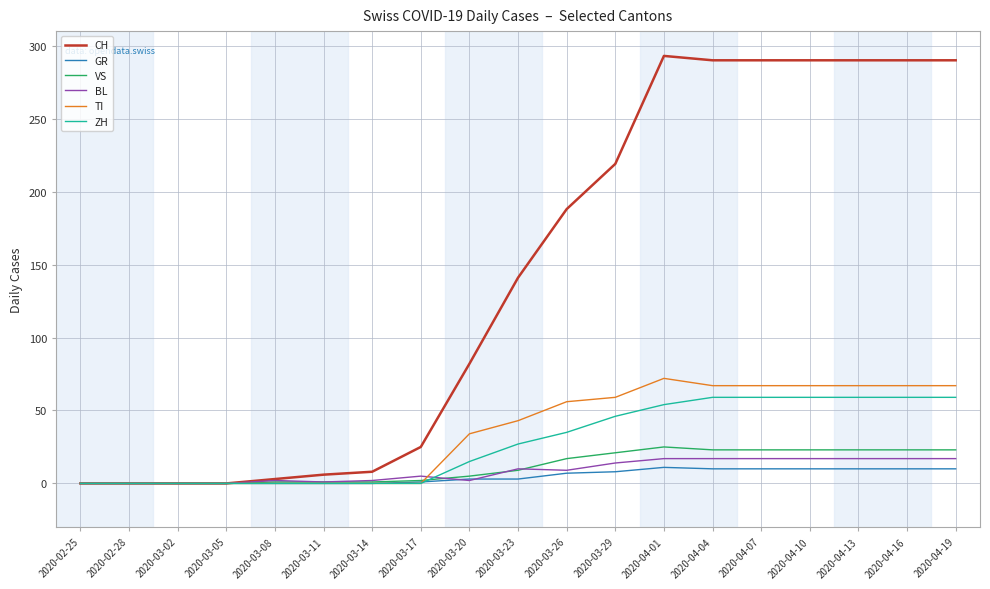

What is the highest value of the TI series?

72